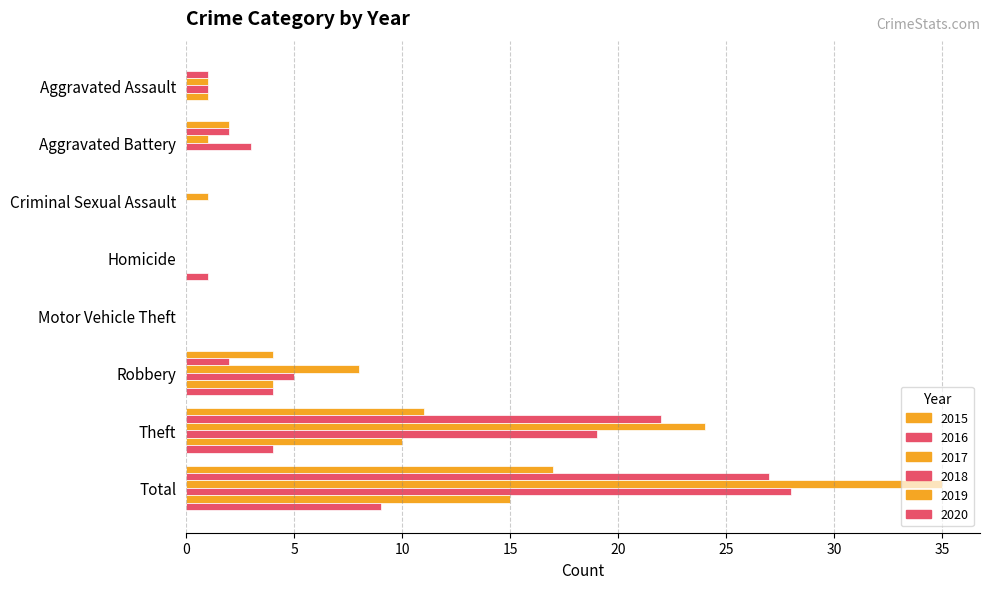

Count the number of categories in the chart.

8